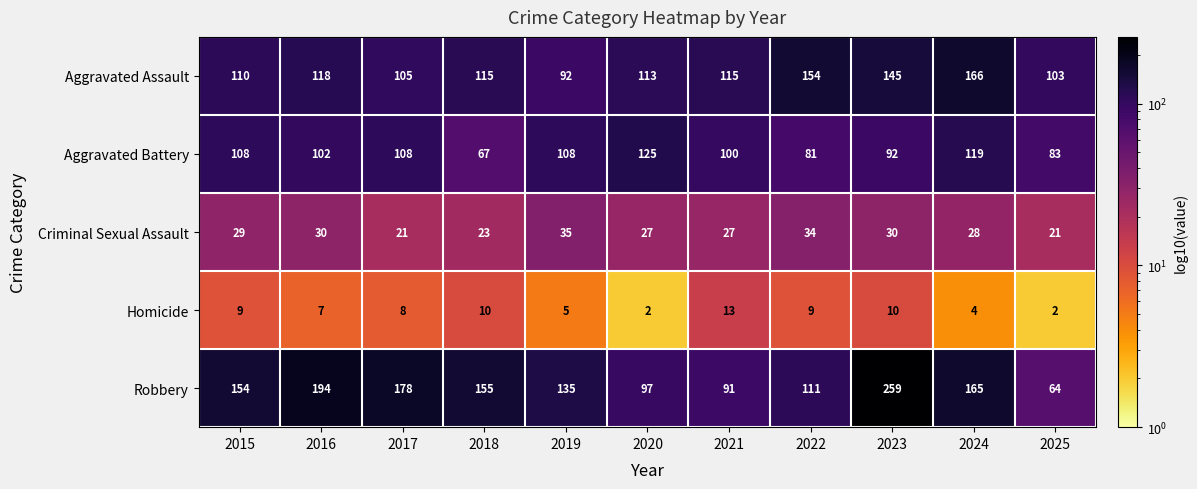

Is it true that Robbery equals 97 at 2015?

False